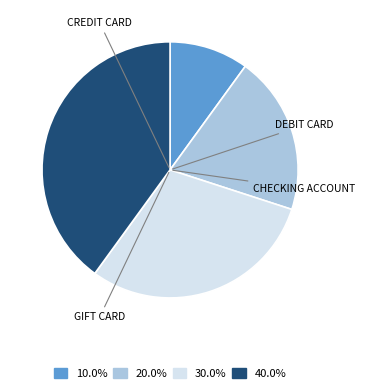

Is there any slice that represents more than half of the pie?

No